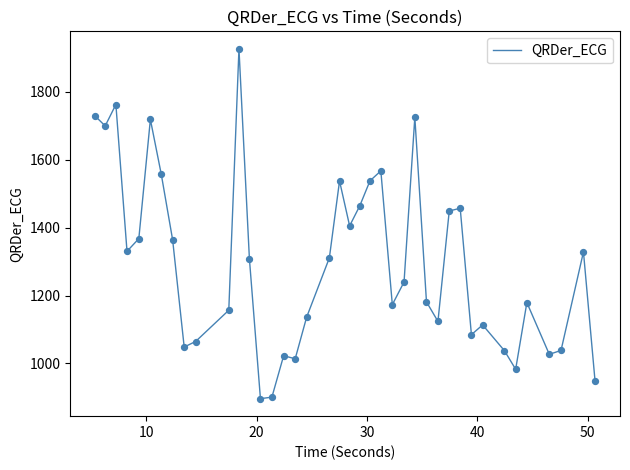

What is the minimum value shown in the chart?

896.3